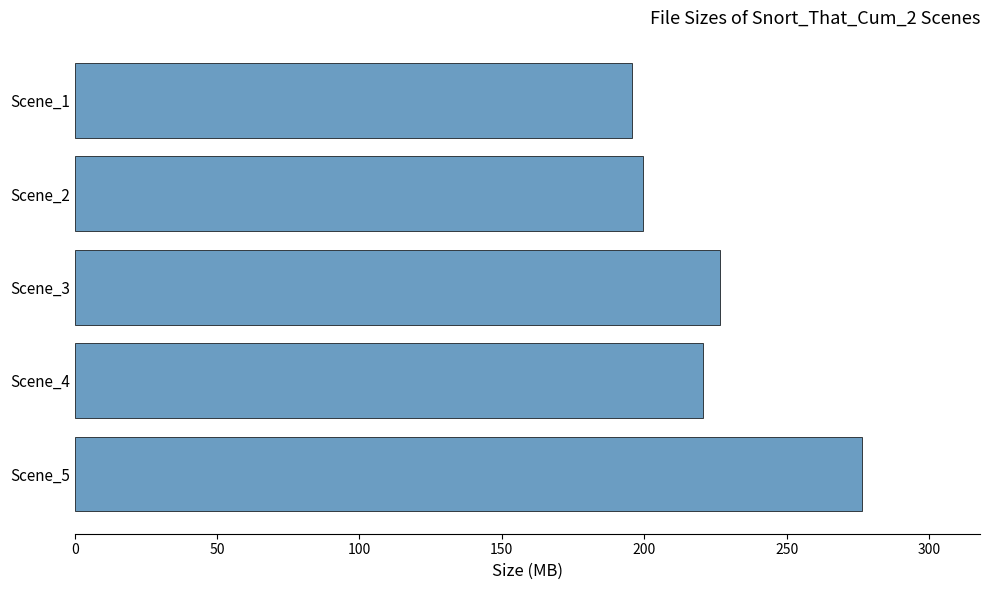

Reading top to bottom, what are all the values shown in this chart?

195.8	199.7	226.5	220.7	276.5